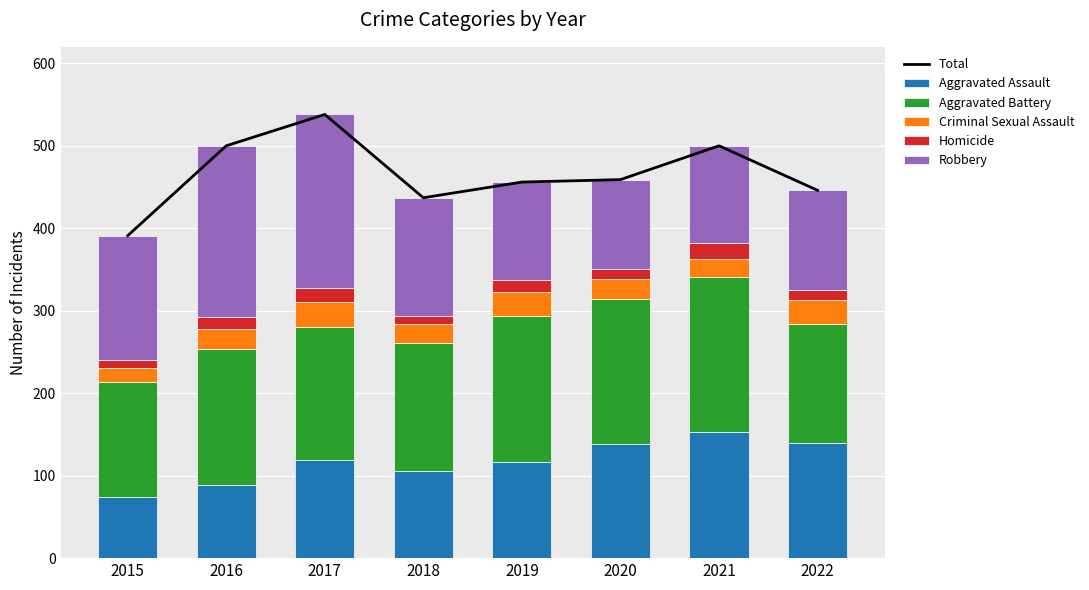

True or false: Aggravated Assault has a value of 84 at 2021.

False